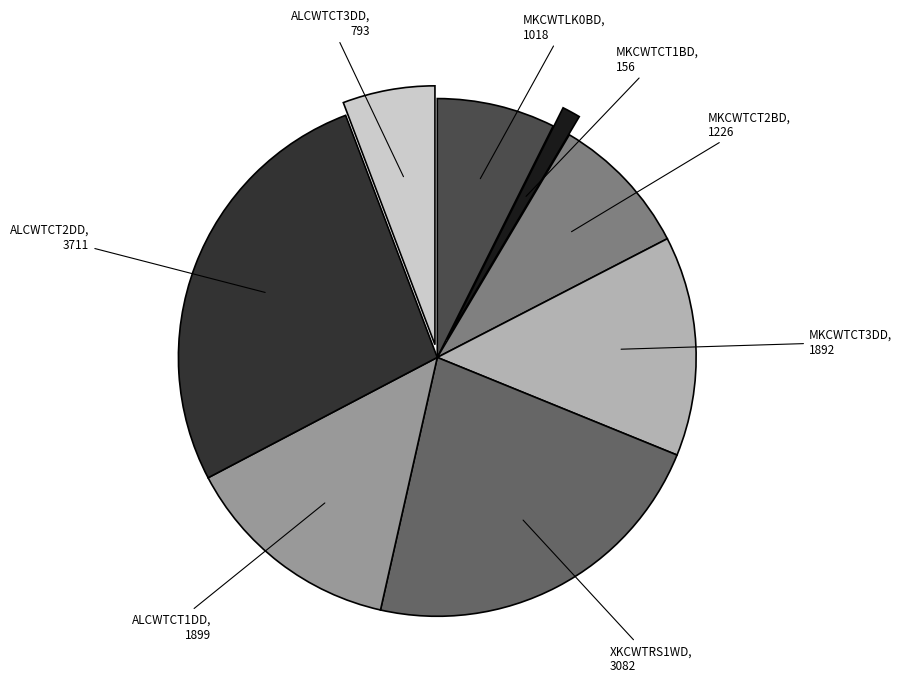

Is there any slice that represents more than half of the pie?

No